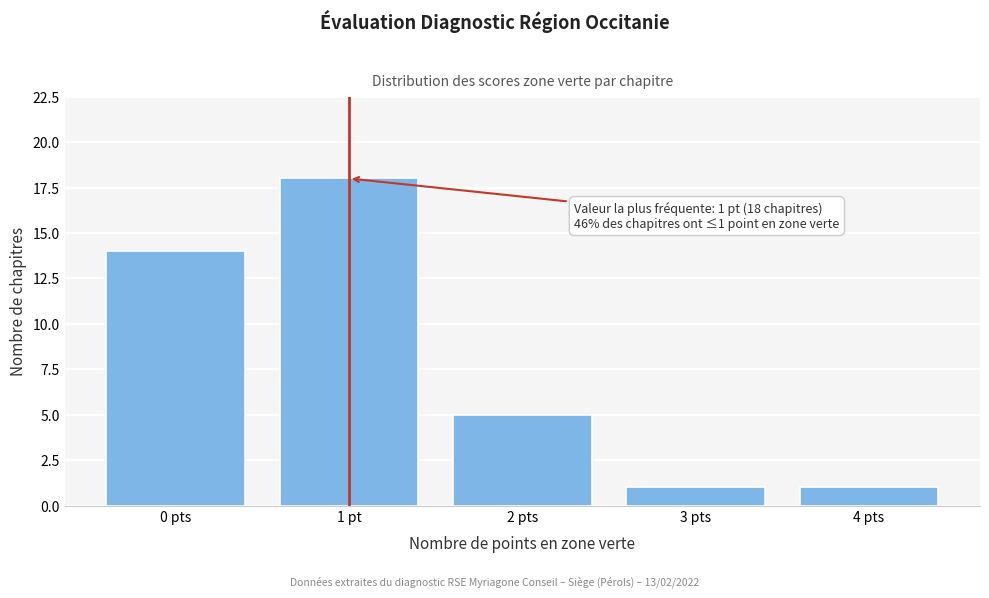

Reading right to left, list all the values displayed in this chart.

1	1	5	18	14